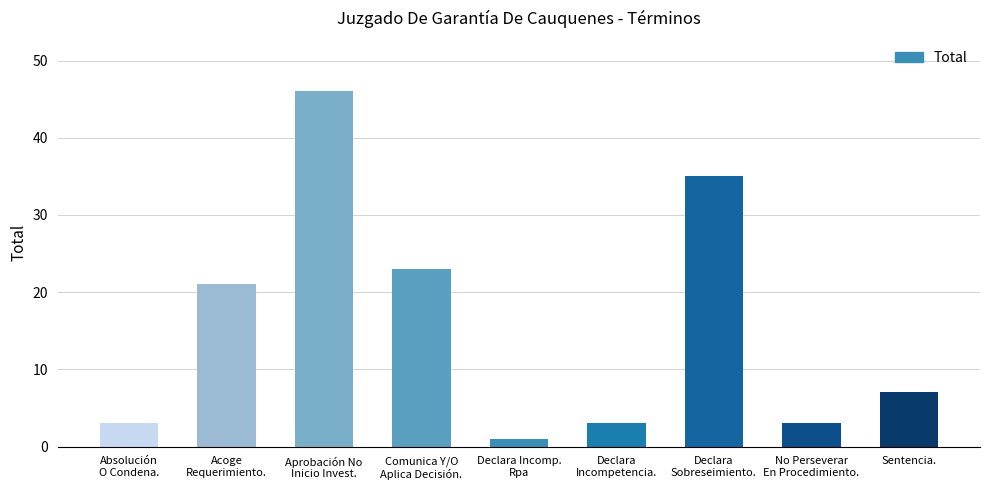

Count the number of categories in the chart.

9